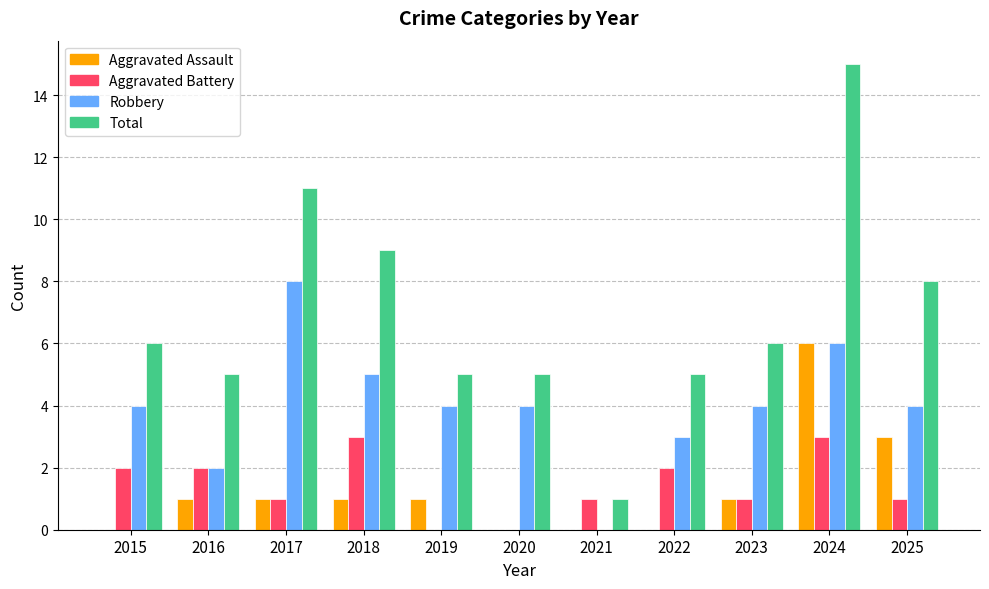

What is the sum of the Total values at 2019 and 2024?

20